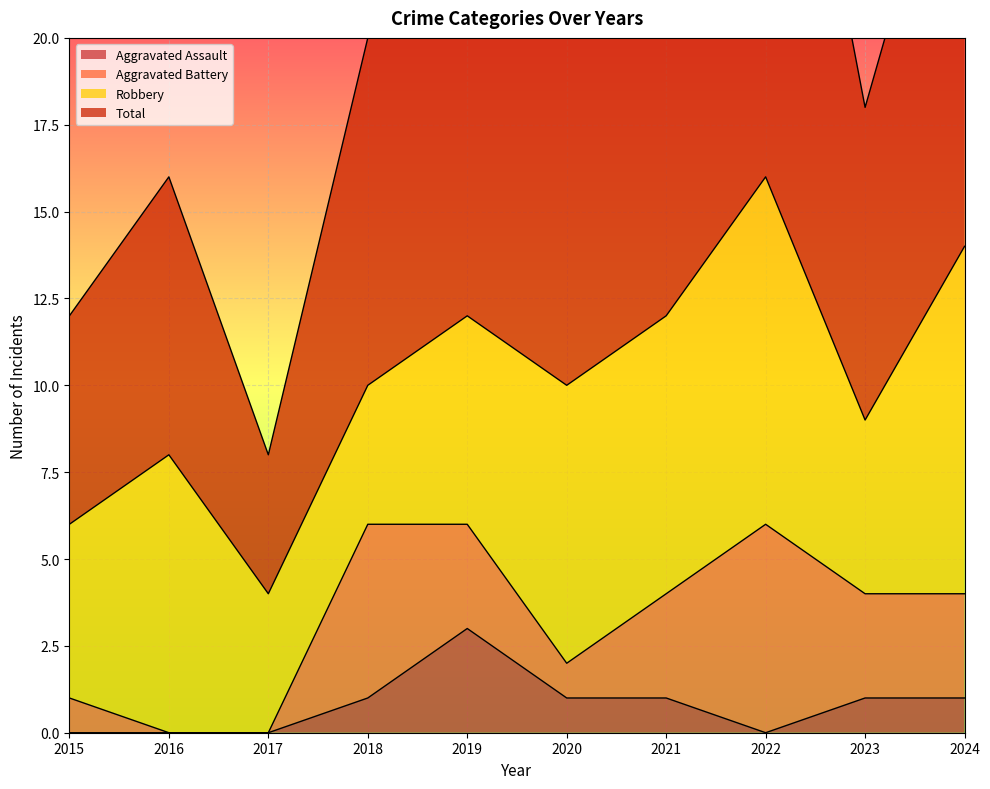

At which category does Aggravated Assault reach its first local valley?

2022